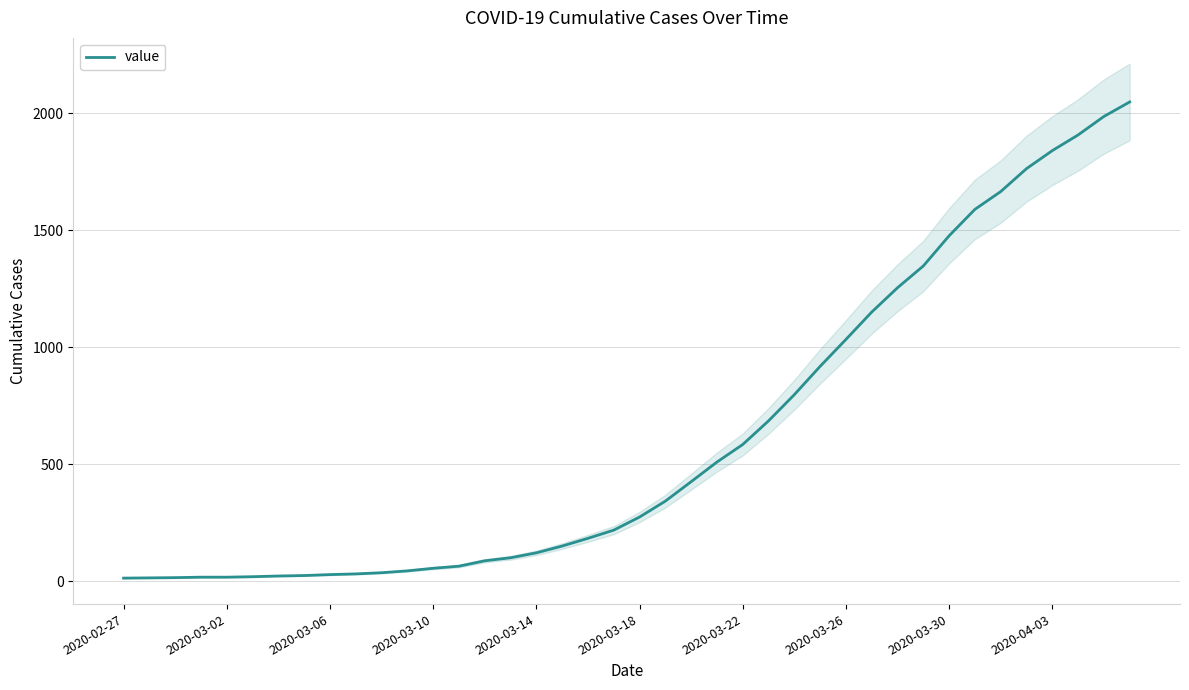

How many values are below 274?

20